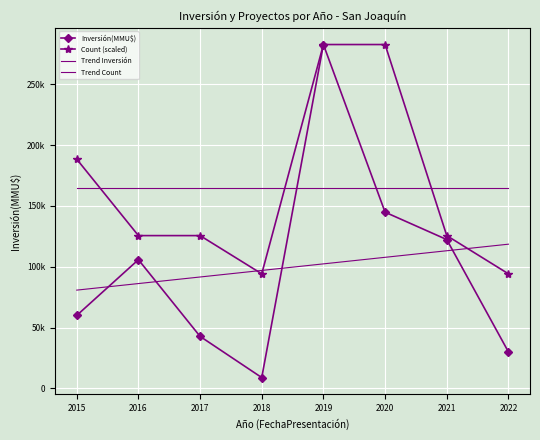

What is the difference between the second highest and second lowest values in the Inversión(MMU$) series?

114814.0